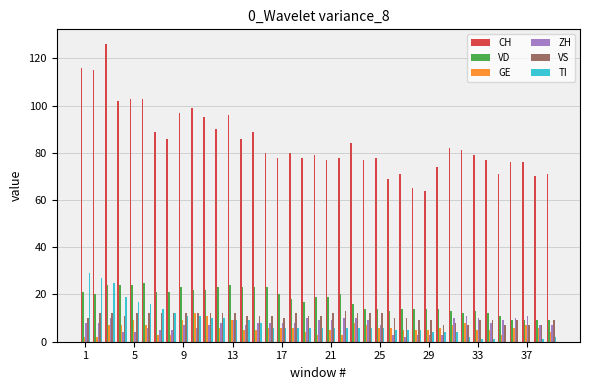

What is the highest value of the TI series?

29